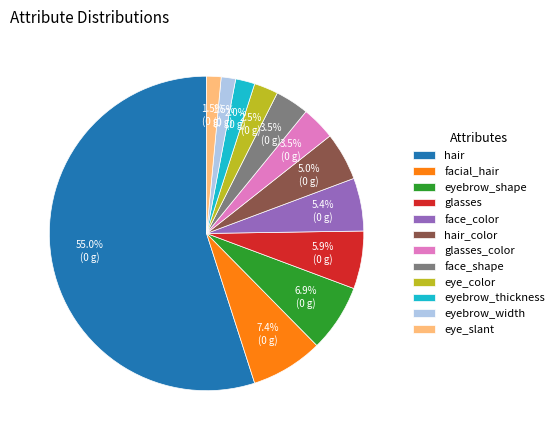

Between hair_color and eye_slant, which is larger?

hair_color